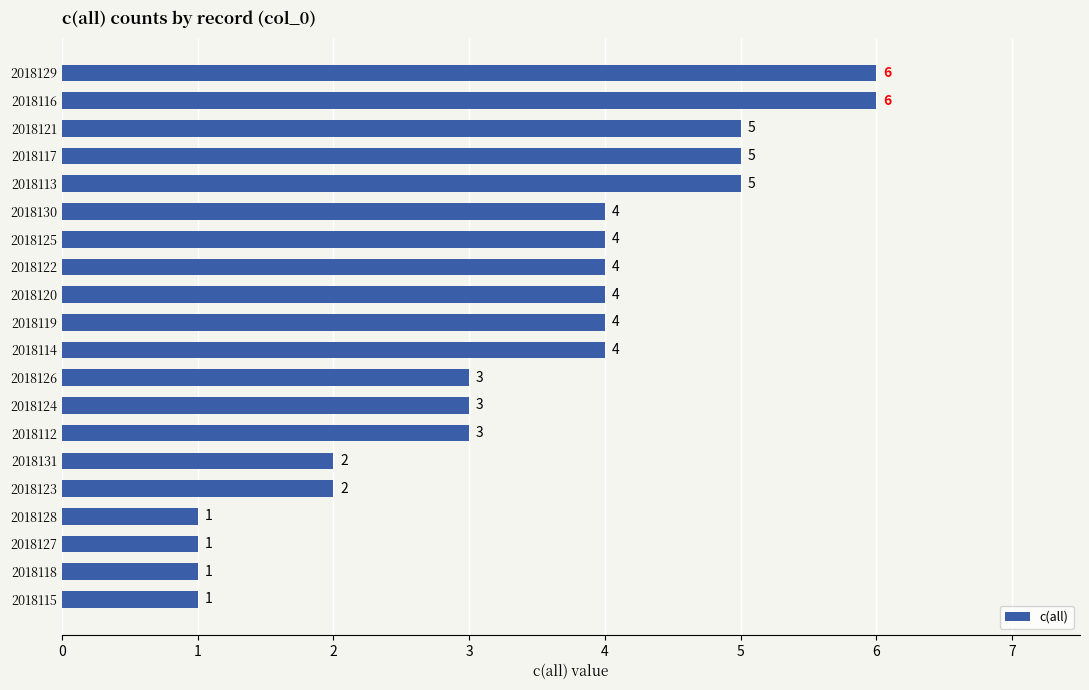

The chart shows a value of 4 at 2018112. True or false?

False